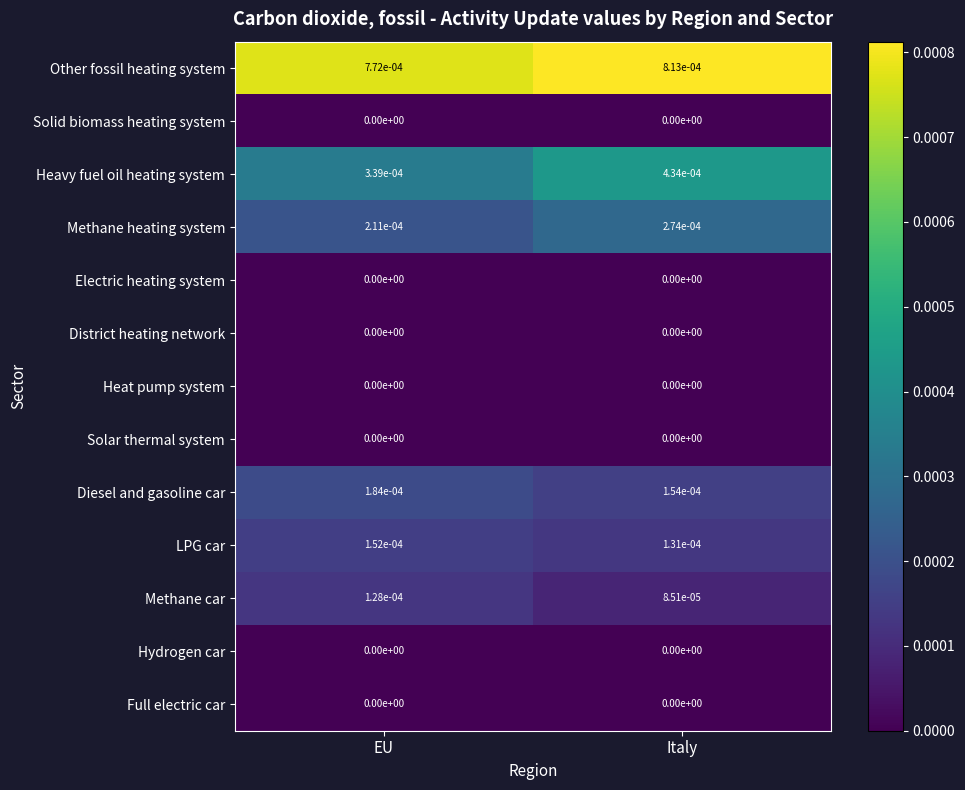

Which category has the highest value across all series?

Italy